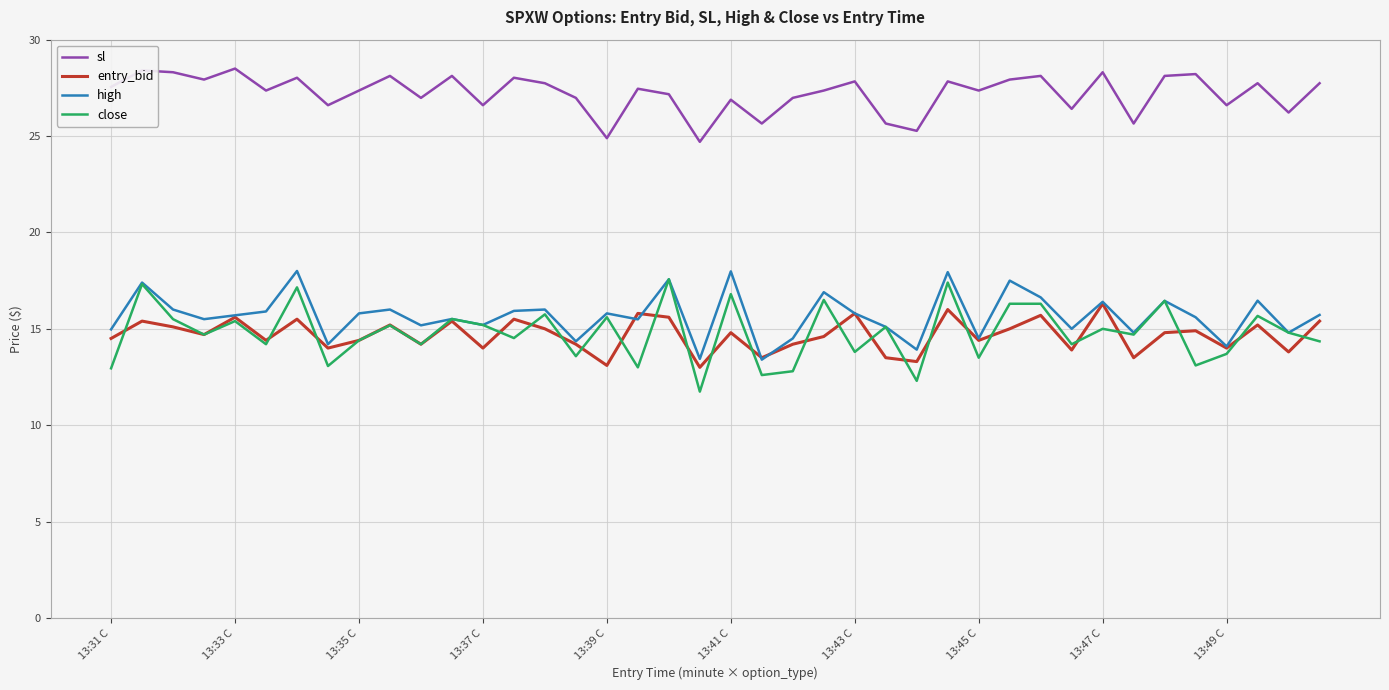

True or false: entry_bid and sl cross at least once.

False